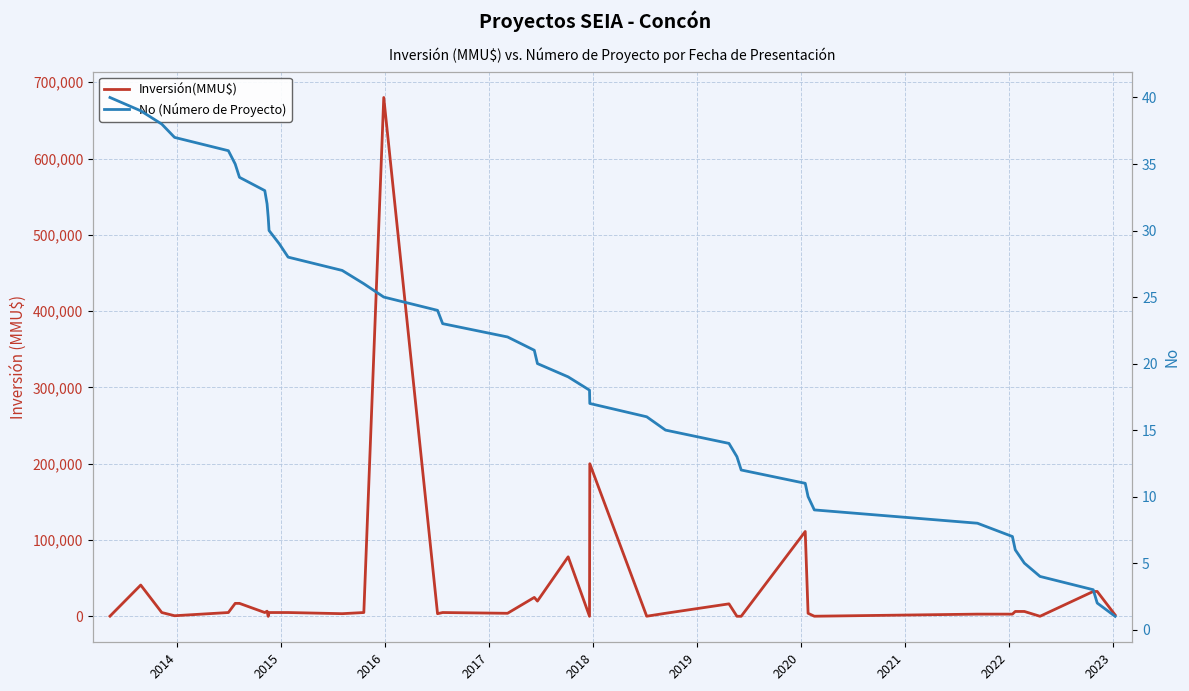

Reading right to left, what are all the values shown in this chart?

Inversión(MMU$): 1800	32600	32600	76	6400	6400	2900	2900	157	4000	111200	81	81	16369	4000	157	200000	70	78000	20000	24823	4000	5000	3500	680000	5000	3500	5000	5000	5000	0	6750	5000	17000	17000	5000	800	5000	41000	250
No (Número de Proyecto): 1	2	3	4	5	6	7	8	9	10	11	12	13	14	15	16	17	18	19	20	21	22	23	24	25	26	27	28	29	30	31	32	33	34	35	36	37	38	39	40